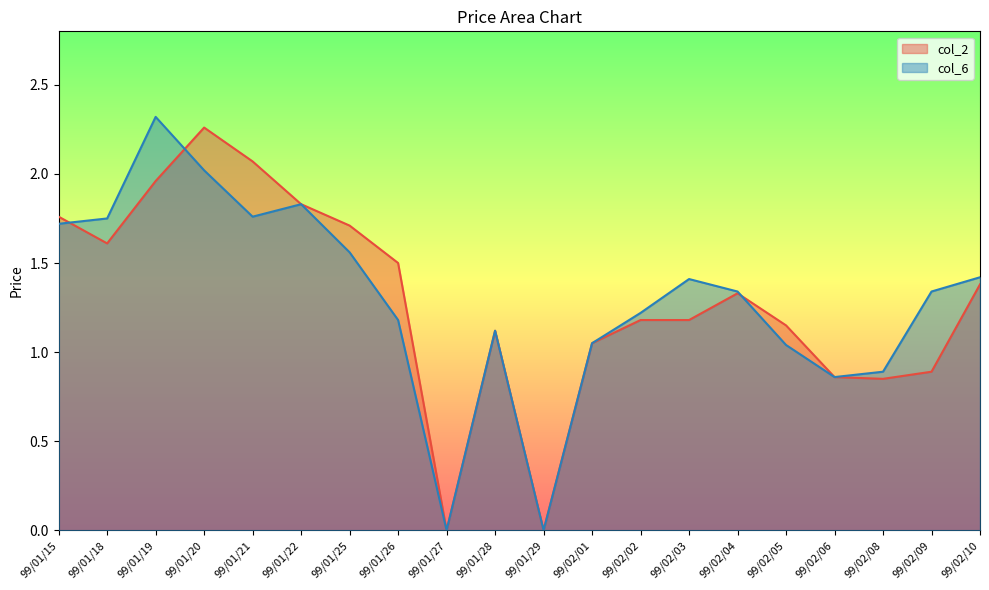

Rank the categories by col_6 value from highest to lowest.

99/01/19, 99/01/20, 99/01/22, 99/01/21, 99/01/18, 99/01/15, 99/01/25, 99/02/10, 99/02/03, 99/02/04, 99/02/09, 99/02/02, 99/01/26, 99/01/28, 99/02/01, 99/02/05, 99/02/08, 99/02/06, 99/01/27, 99/01/29